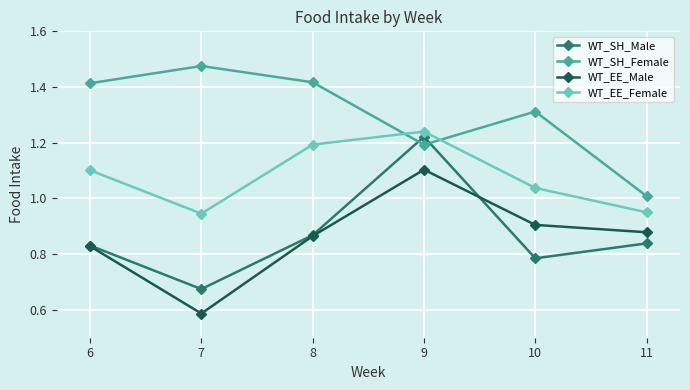

At which category does WT_EE_Female reach its first local peak?

9